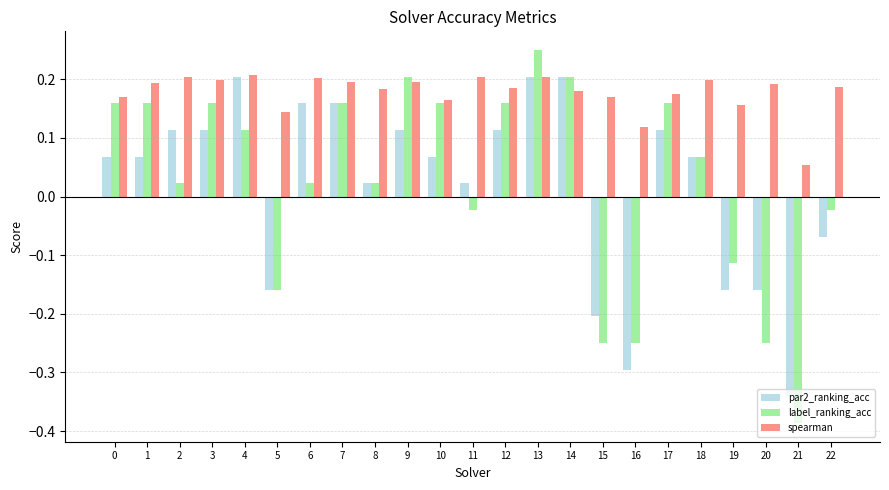

At which category is the sum across all series the highest?

13